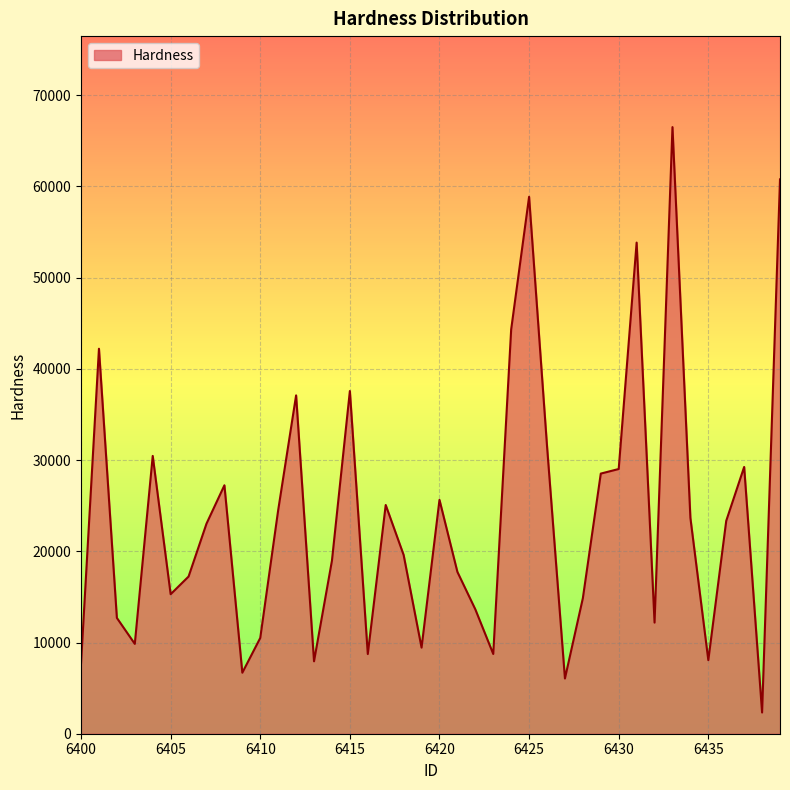

What is the sum of all values?

950825.0